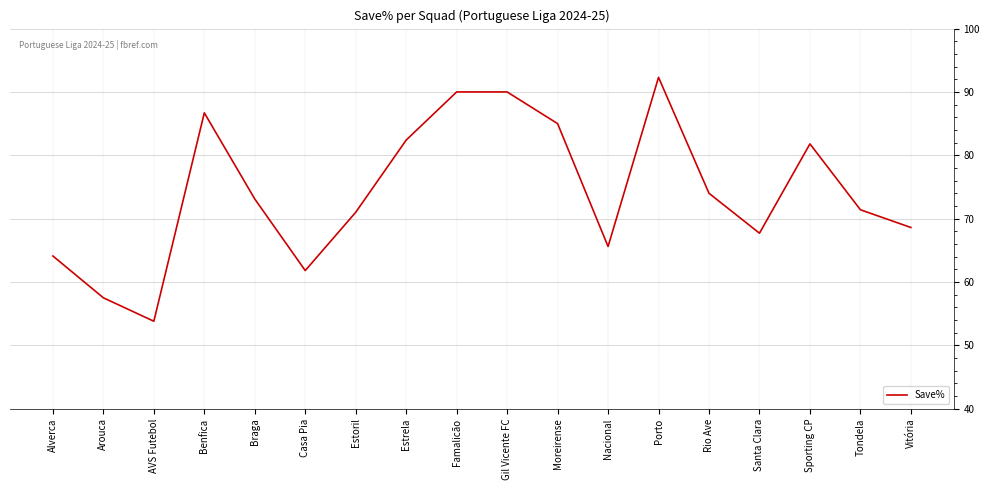

At which category does the data reach its first local peak?

Benfica